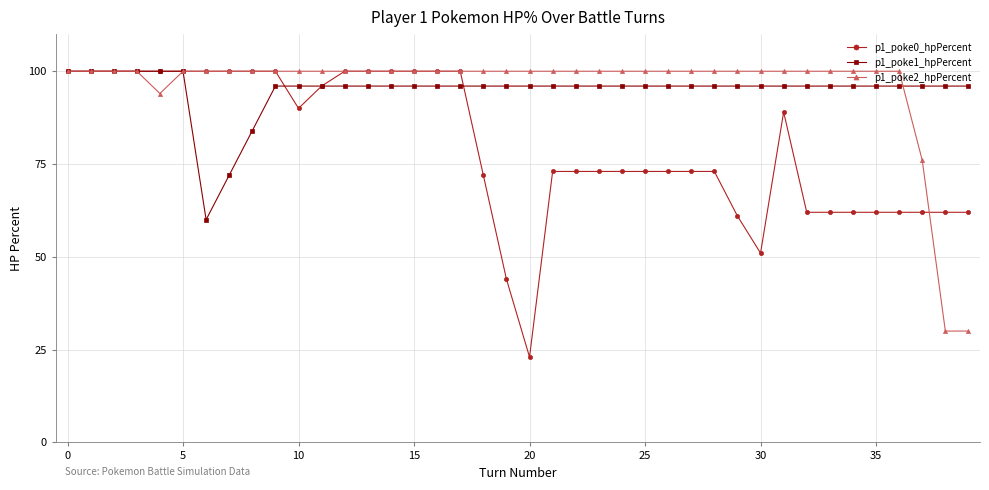

What is the average value of the p1_poke1_hpPercent series?

95